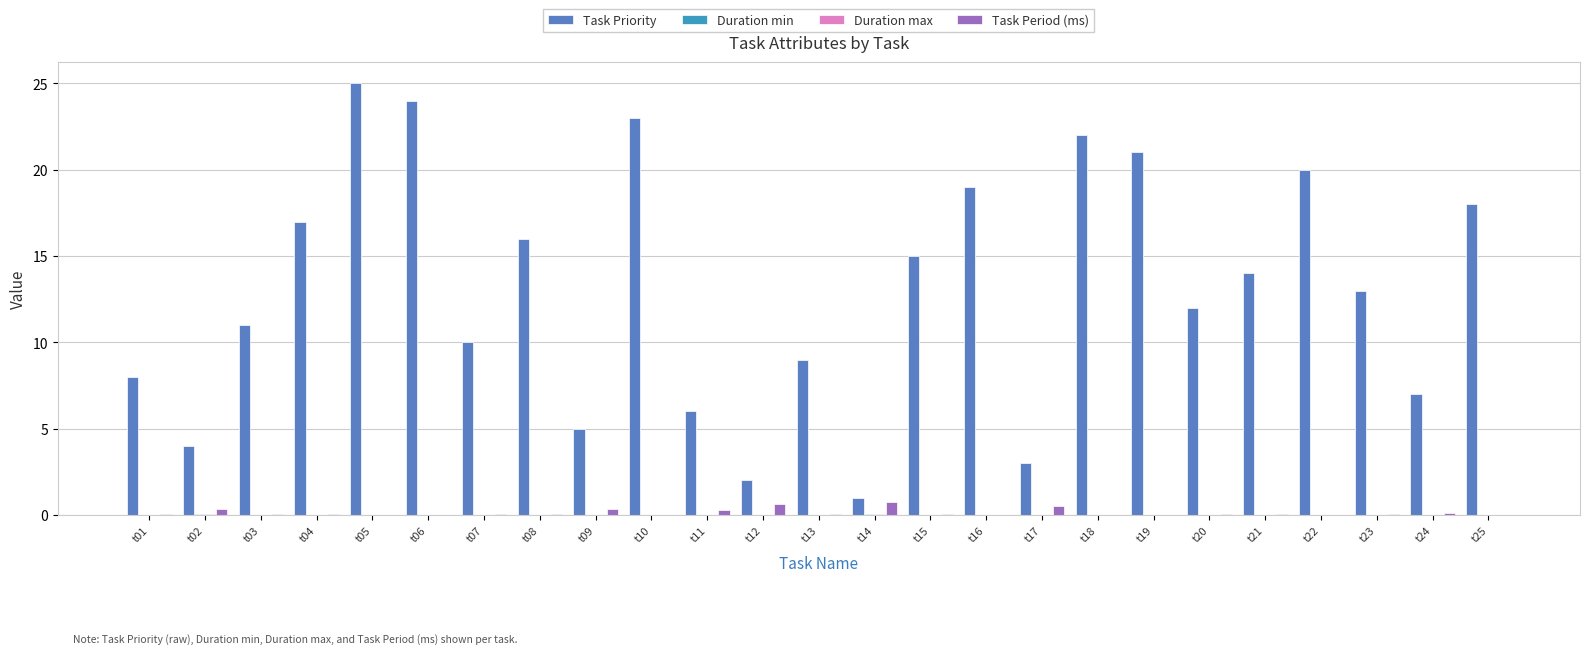

How many categories are shown in the chart?

25